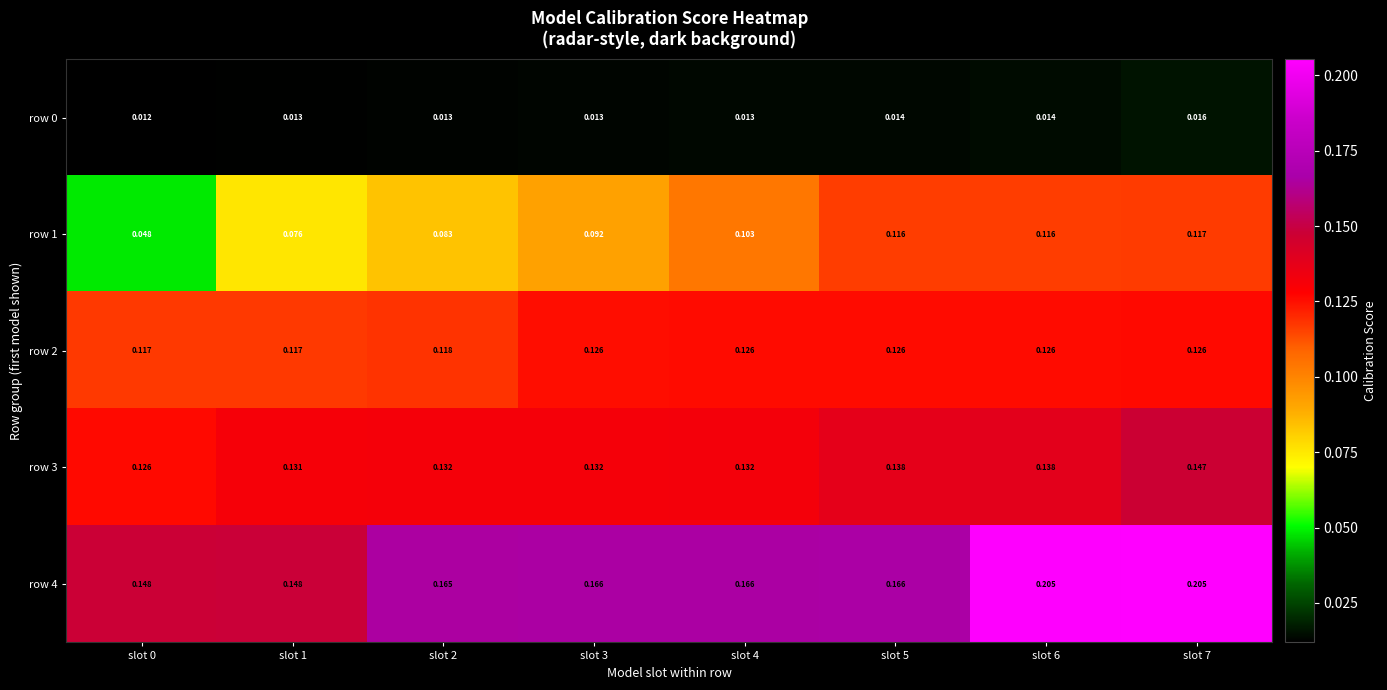

What is the total value across all series at slot 3?

0.5